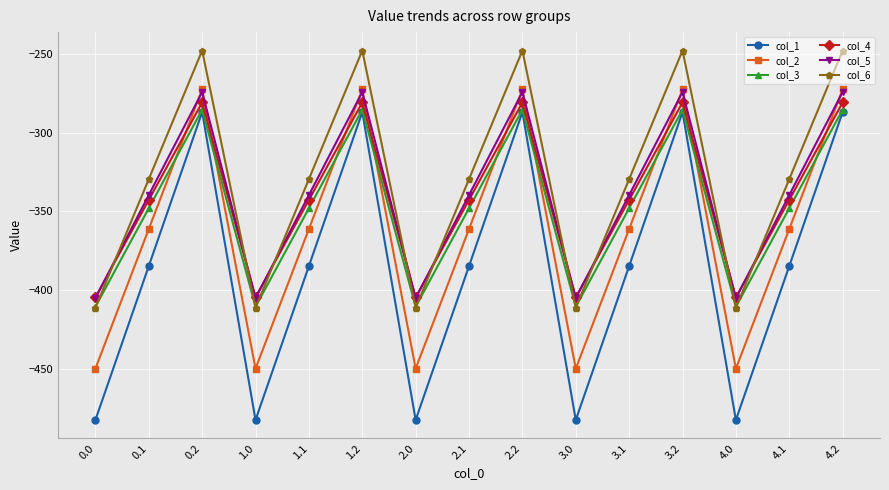

Where is the first local maximum for col_6?

0.2